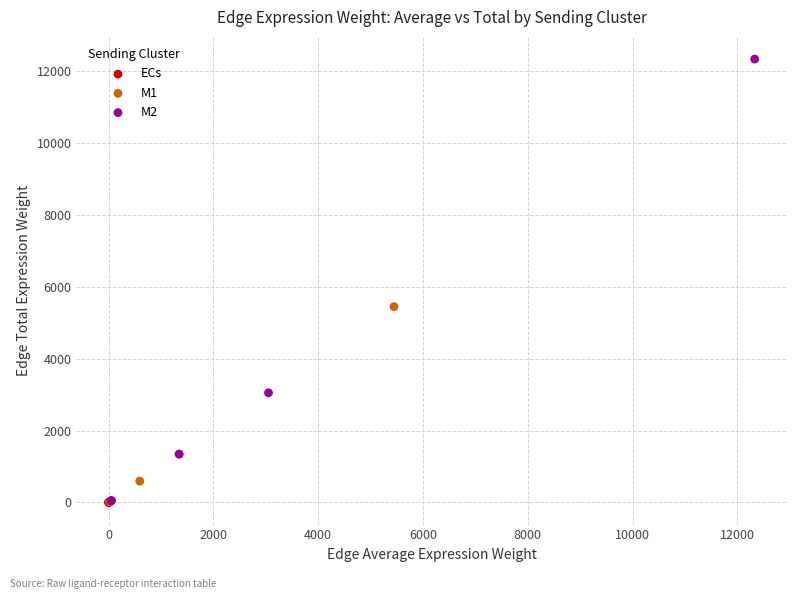

Which series has the widest spread of Y values?

M2